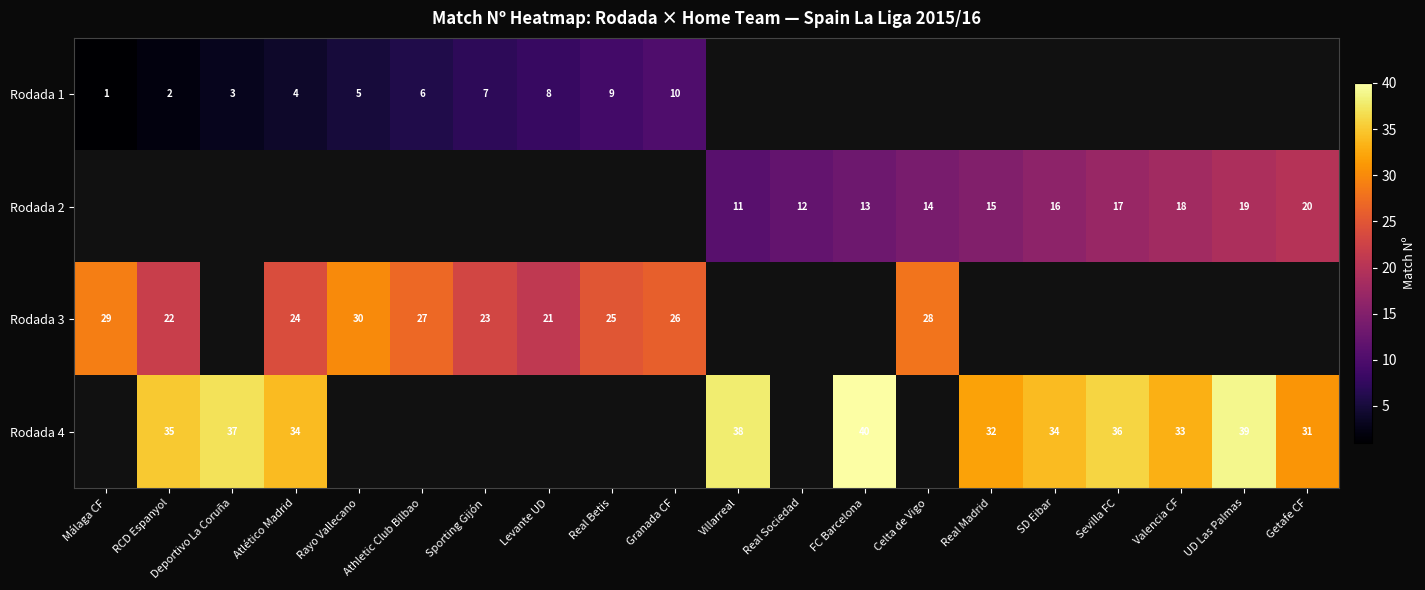

Is the value of Rodada 1 at Atlético Madrid greater than the value of Rodada 4 at FC Barcelona?

No